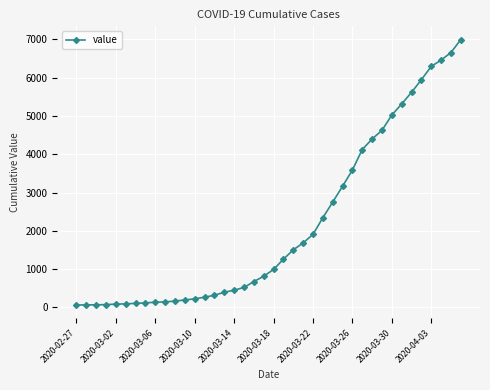

What is the sum of all values?

85677